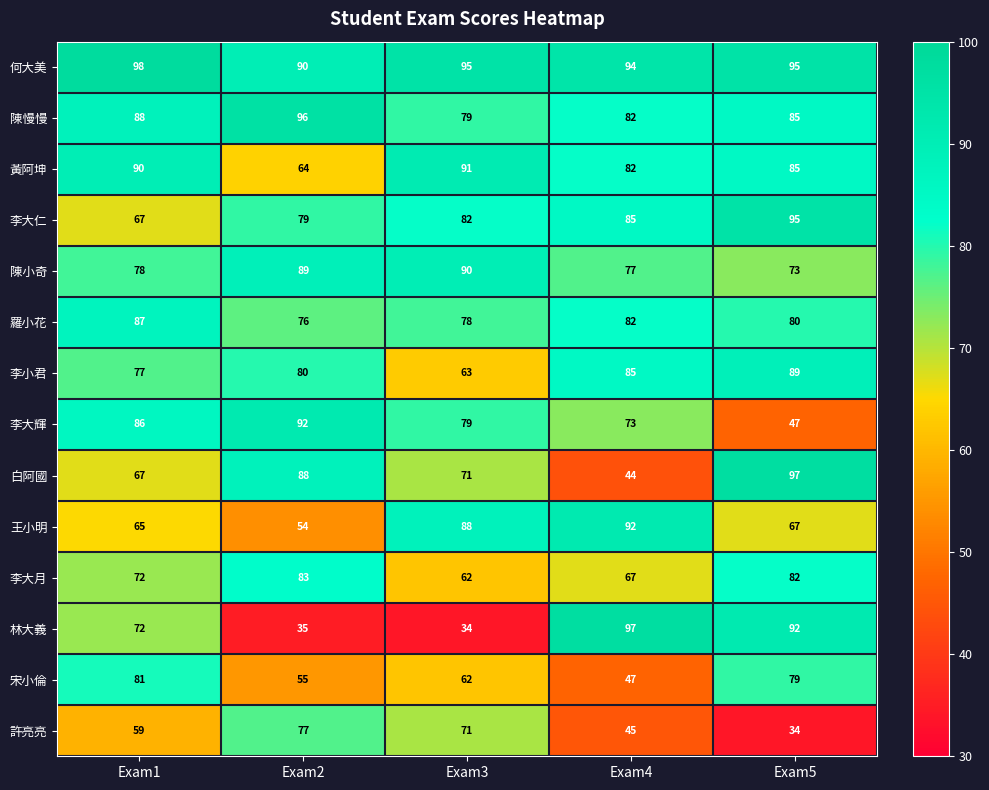

Which series changed the most between Exam1 and Exam4?

宋小倫